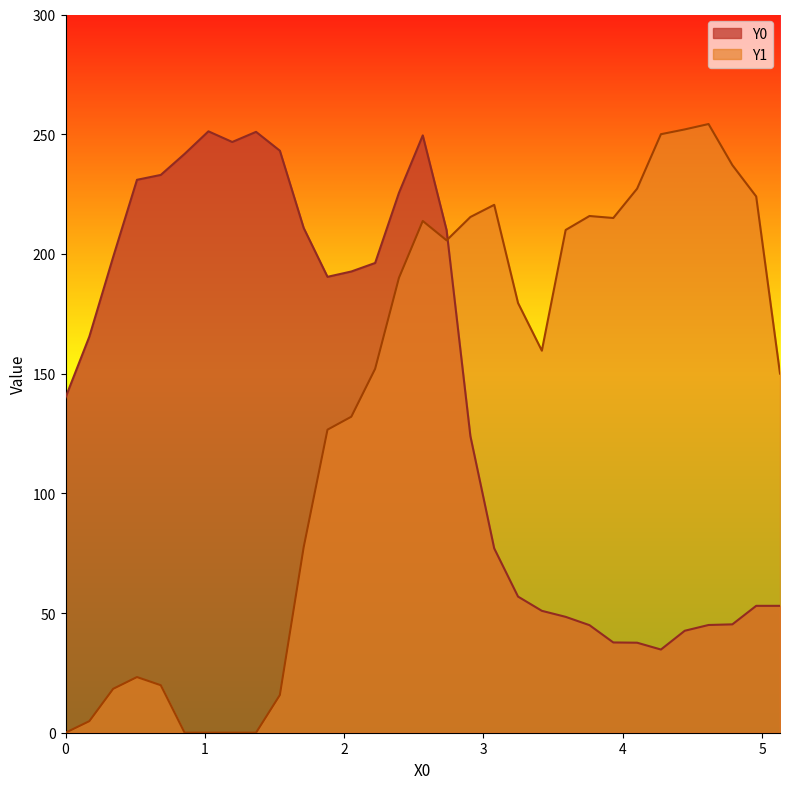

True or false: Y0 and Y1 intersect in this chart.

True